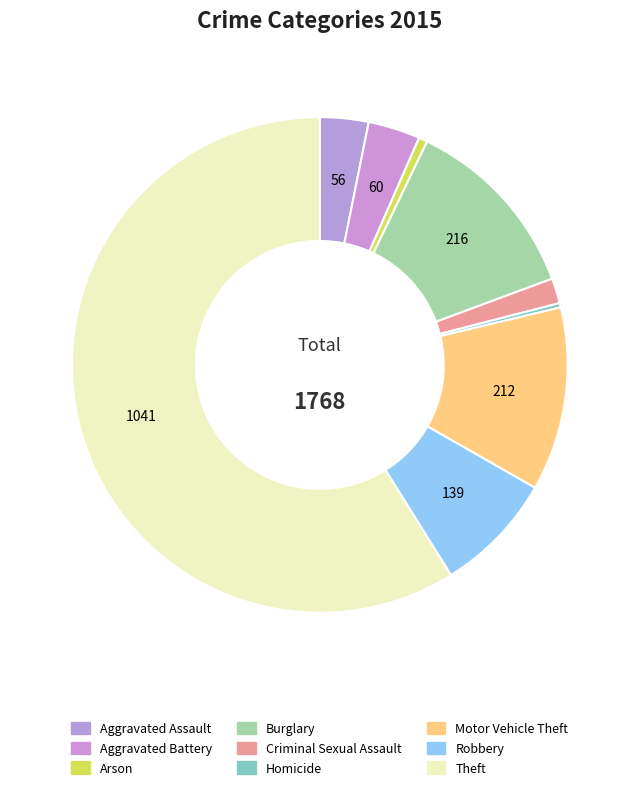

Rank the categories by value from lowest to highest.

Homicide, Arson, Criminal Sexual Assault, Aggravated Assault, Aggravated Battery, Robbery, Motor Vehicle Theft, Burglary, Theft